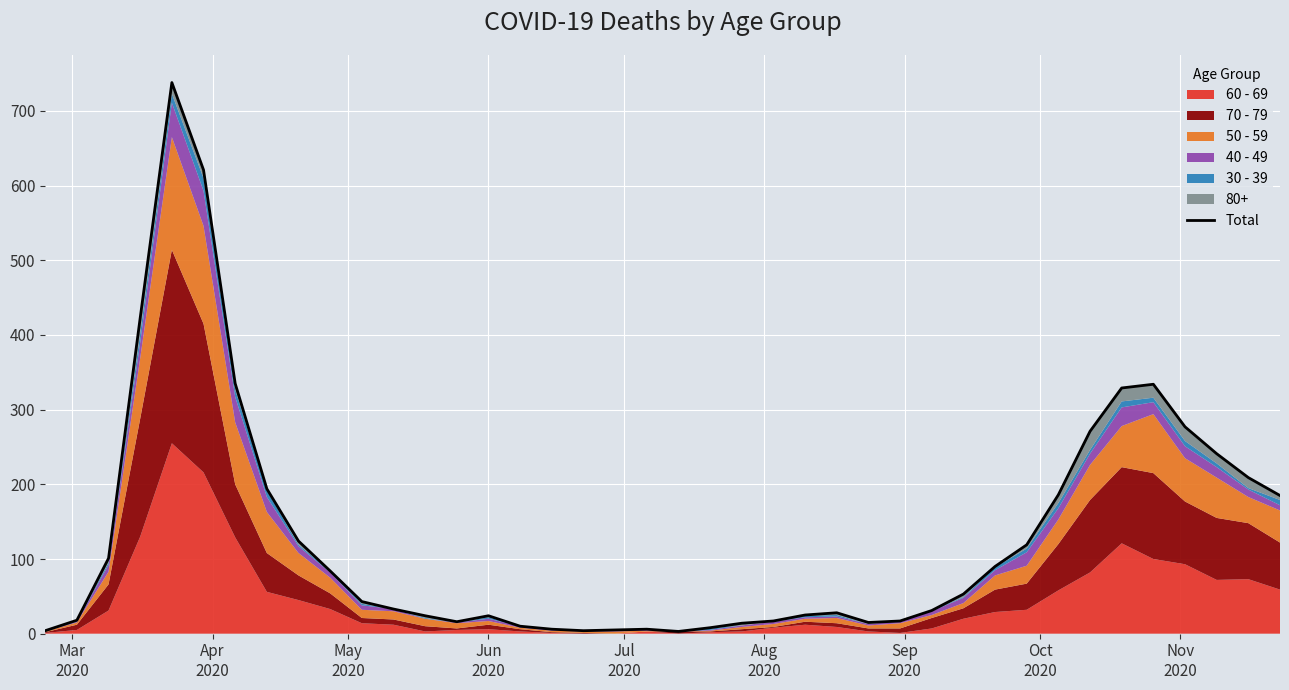

How many interior local valleys (lower than both neighbors) does the data have?

4